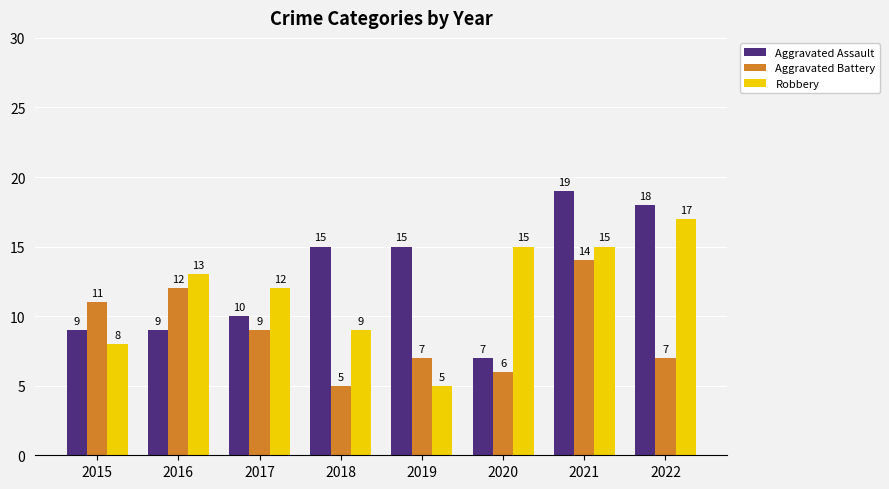

What is the difference between the highest and lowest values at 2019?

10